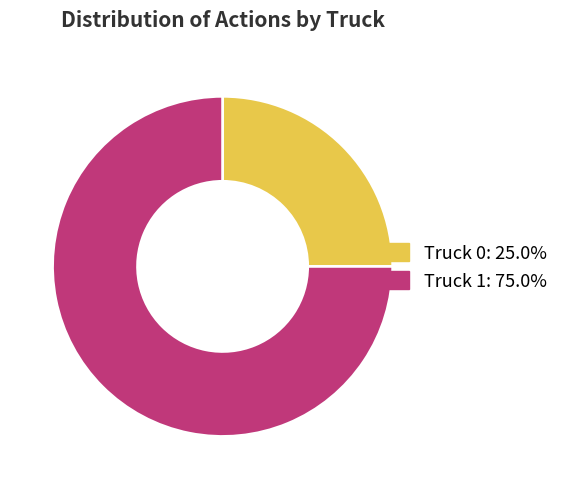

What is the ratio of the value at Truck 1: 75.0% to the value at Truck 0: 25.0%?

3.0